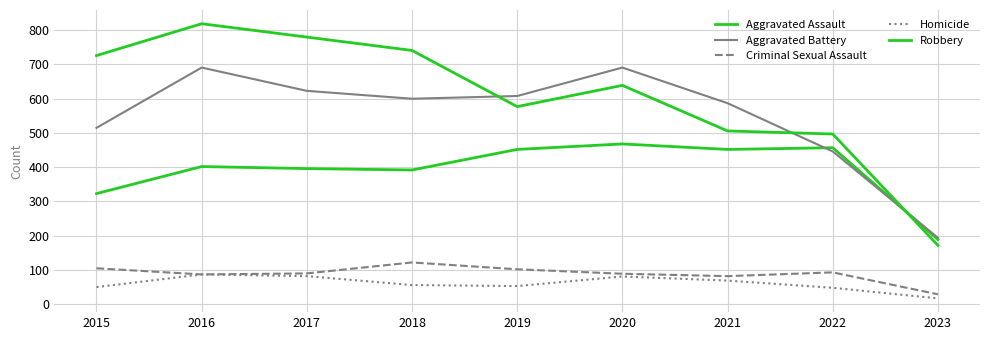

What is the value of the Criminal Sexual Assault point at the 1st from the left?

105